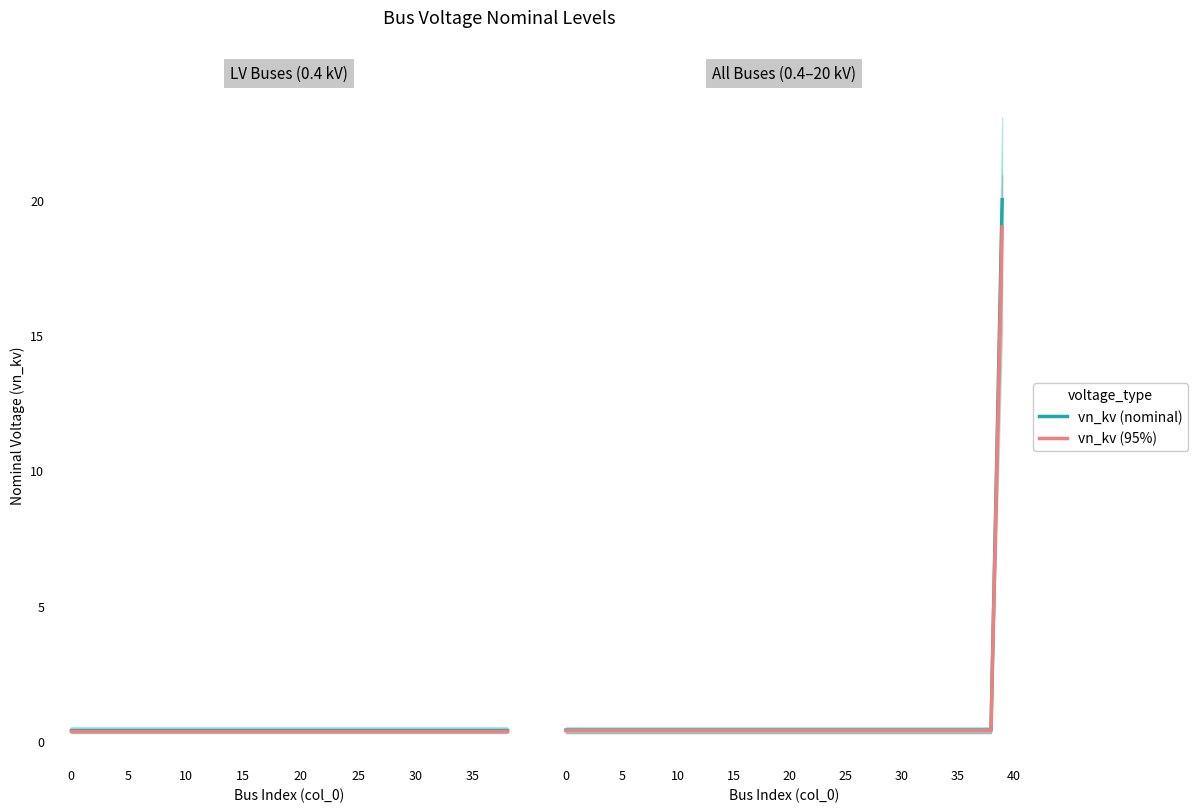

True or false: vn_kv (nominal) and vn_kv (95%) intersect in this chart.

False